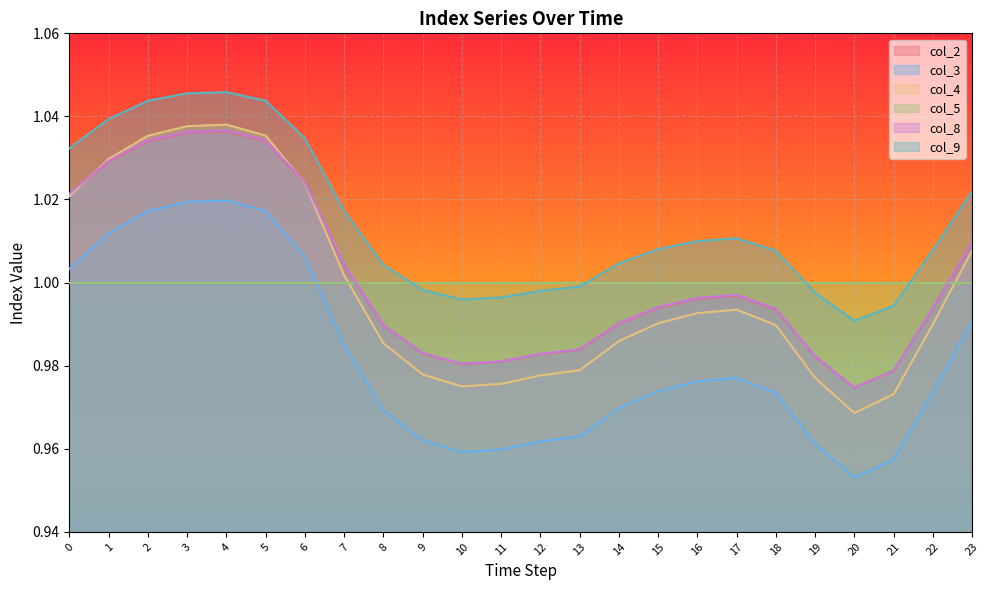

At how many categories does at least one series exceed 0?

24